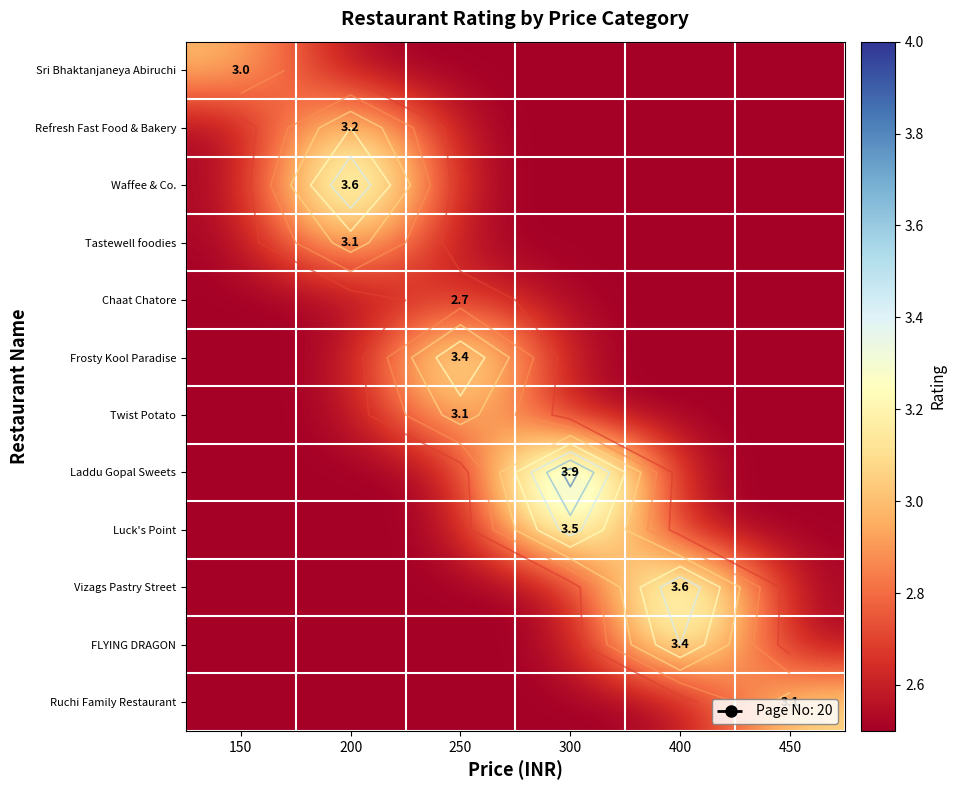

Is it true that Ruchi Family Restaurant equals 0.7 at 150?

False